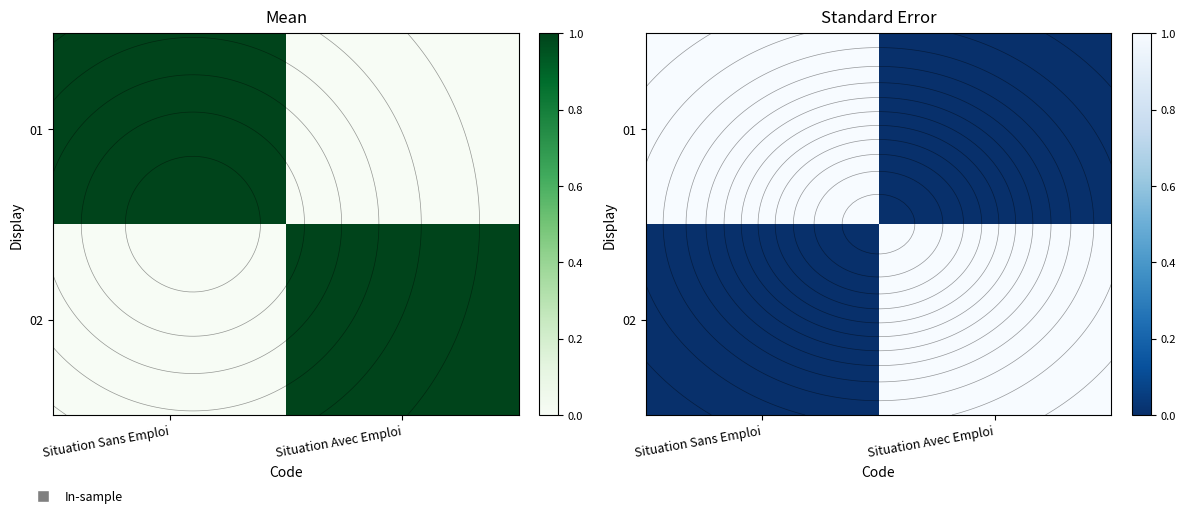

Is it true that 01 equals 1 at Situation Sans Emploi?

True